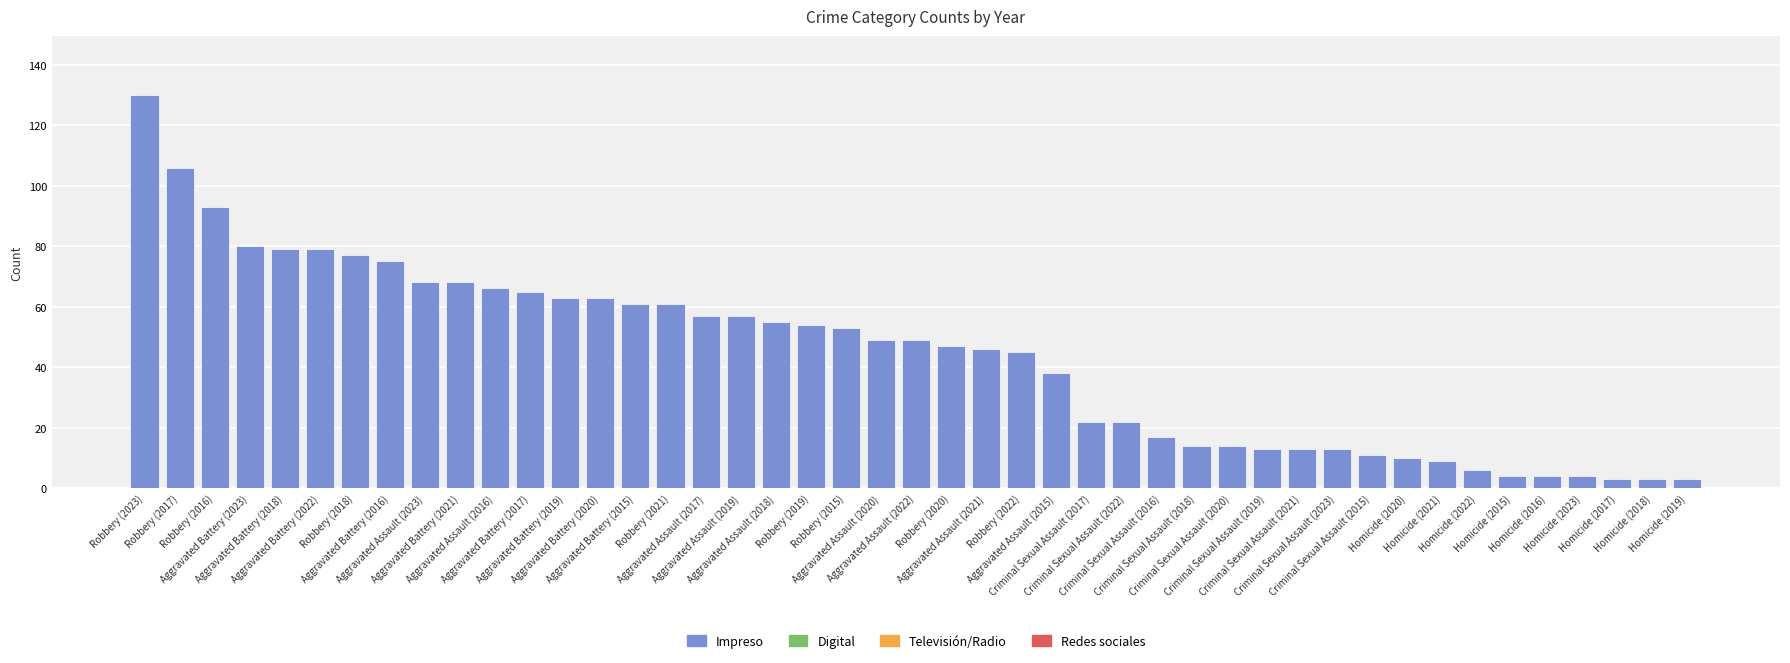

What is the greatest value displayed?

130